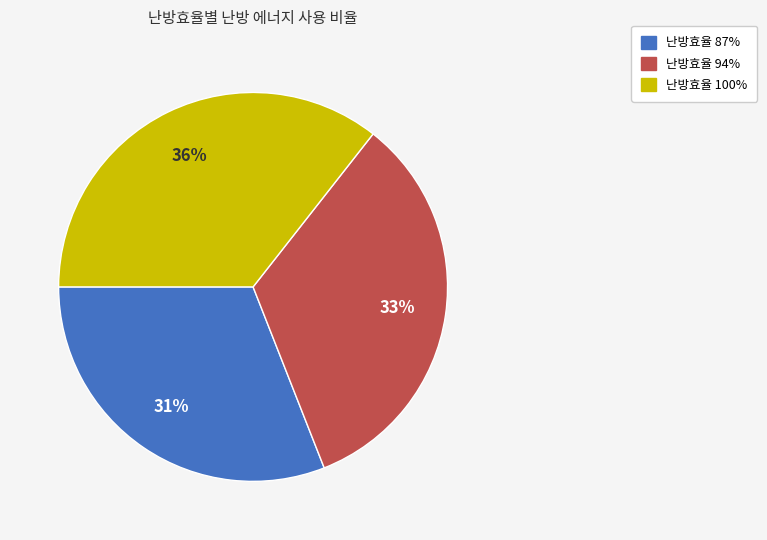

Is there any slice that represents more than half of the pie?

No